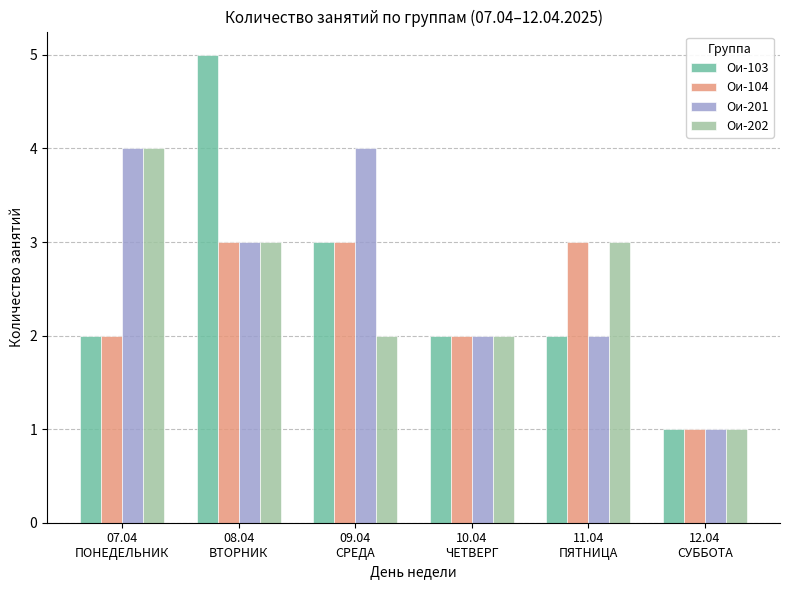

How many bars are there in each group?

4